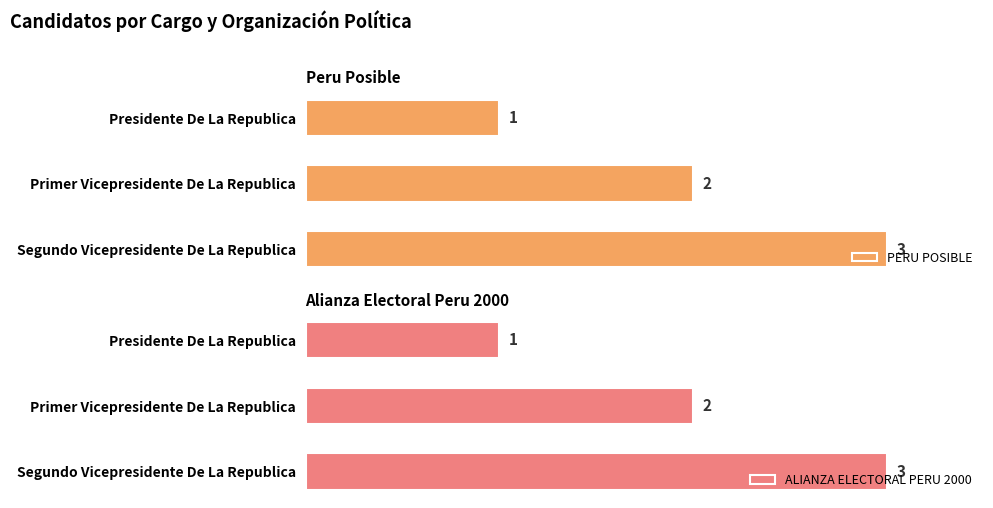

Which category has the lowest value in the ALIANZA ELECTORAL PERU 2000 series?

Presidente De La Republica